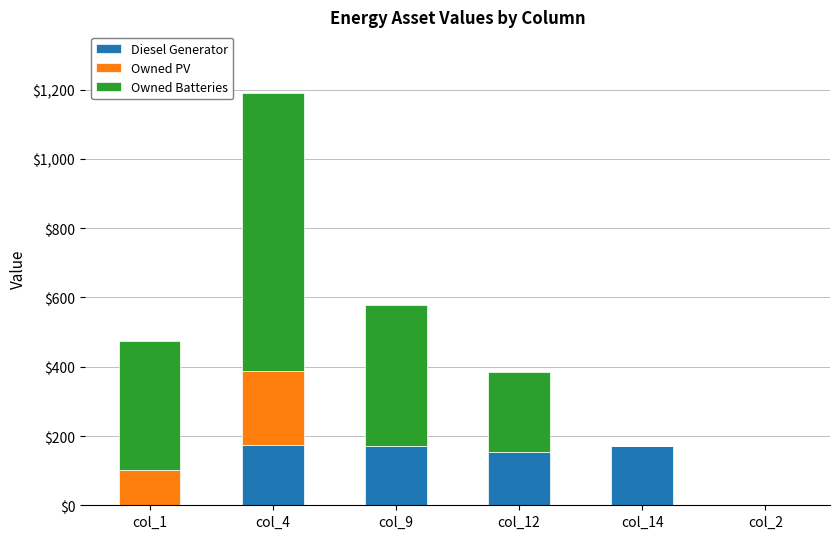

Is it true that Owned PV equals 147 at col_9?

False